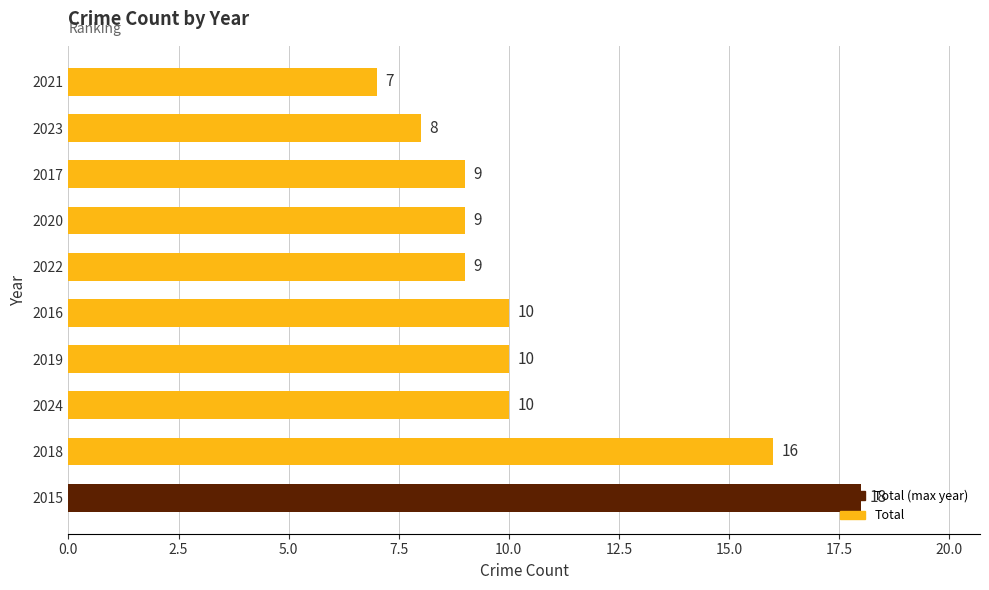

What is the sum of all values?

106